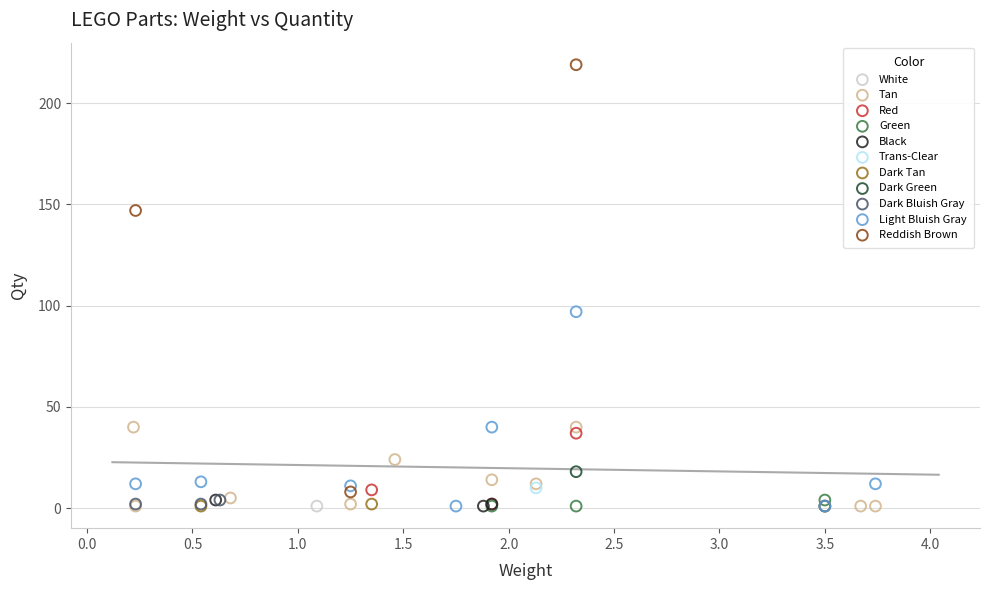

What are all the series names shown in the legend?

White, Tan, Red, Green, Black, Trans-Clear, Dark Tan, Dark Green, Dark Bluish Gray, Light Bluish Gray, Reddish Brown